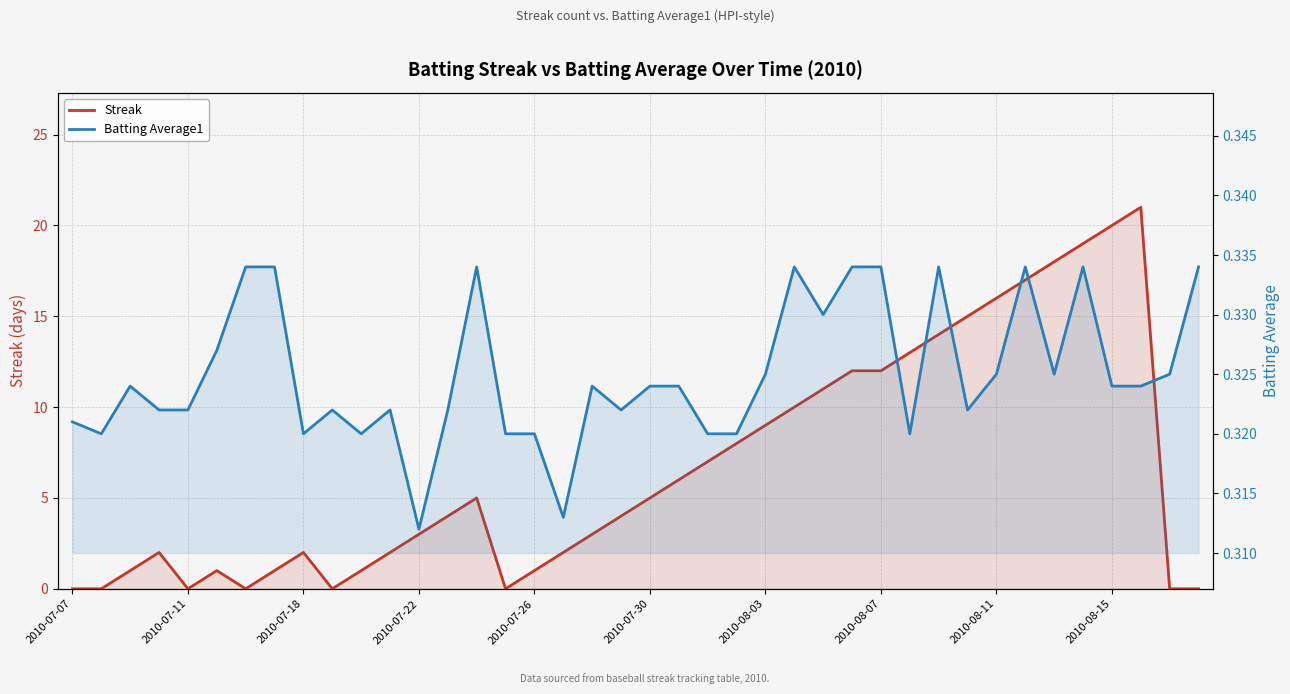

What is the sum of the Streak values at 20 and 39?

5.0